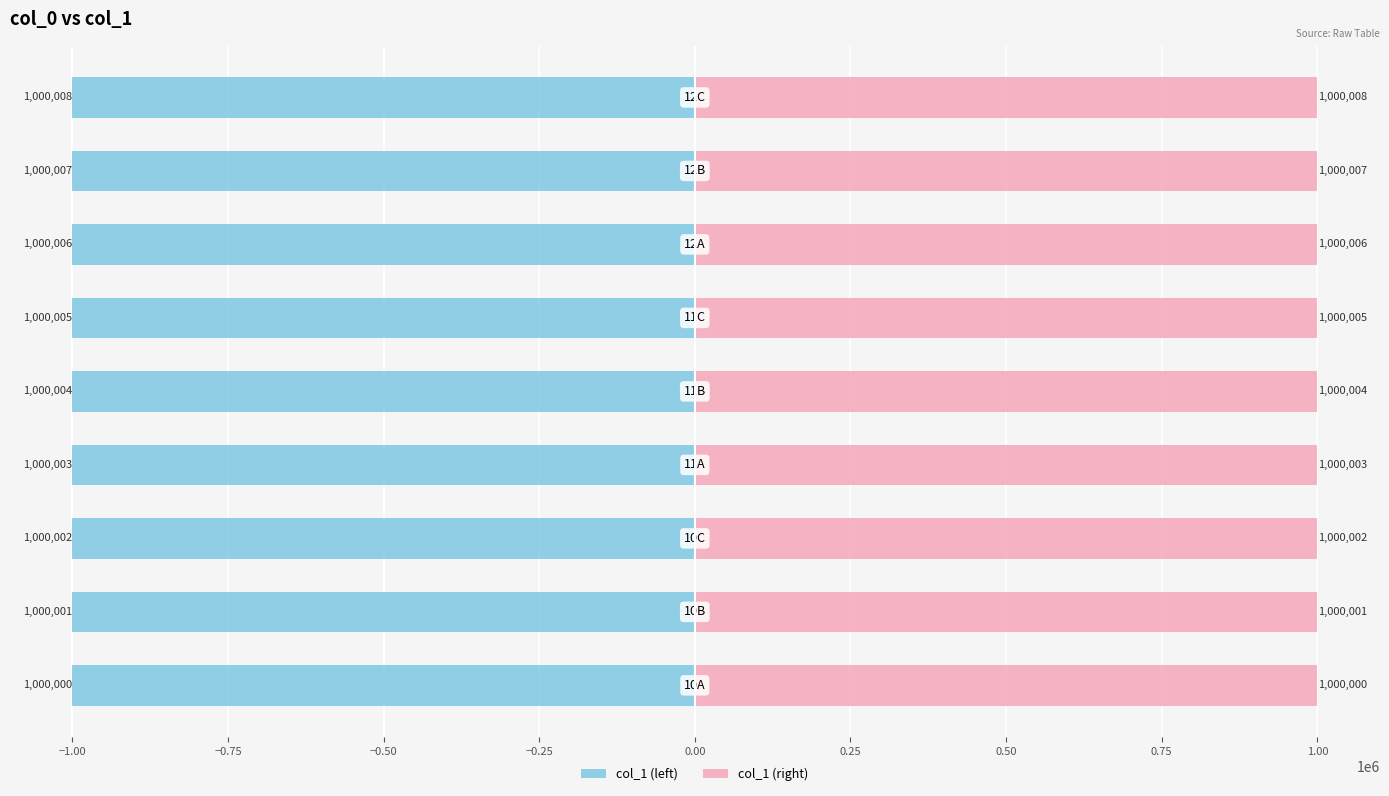

What is the sum of all col_1 (right) values?

9000036